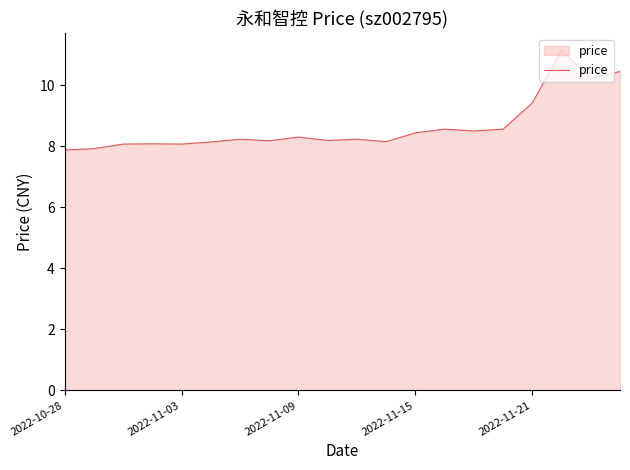

What is the minimum value shown in the chart?

7.9